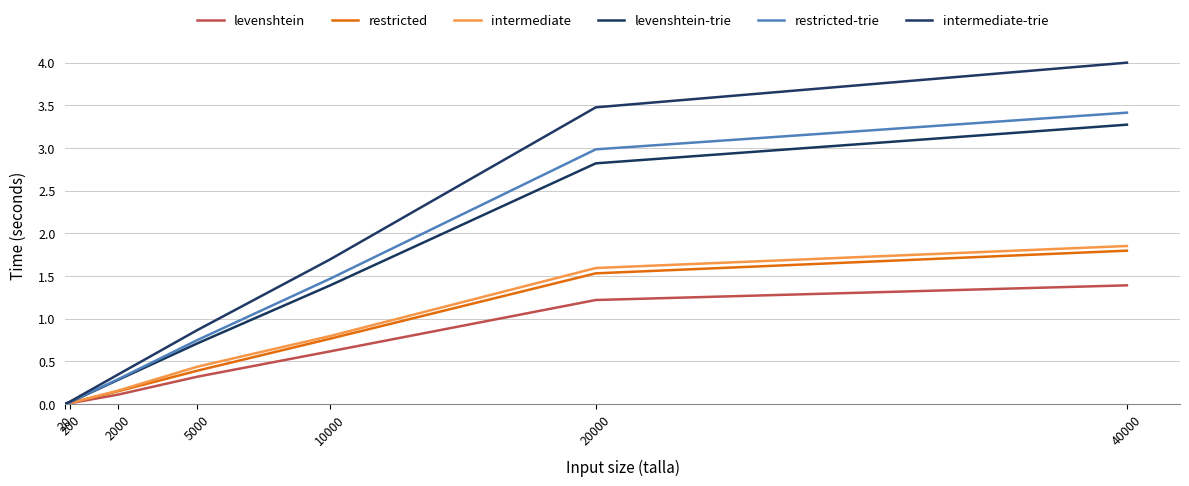

At which label does levenshtein reach its minimum?

20